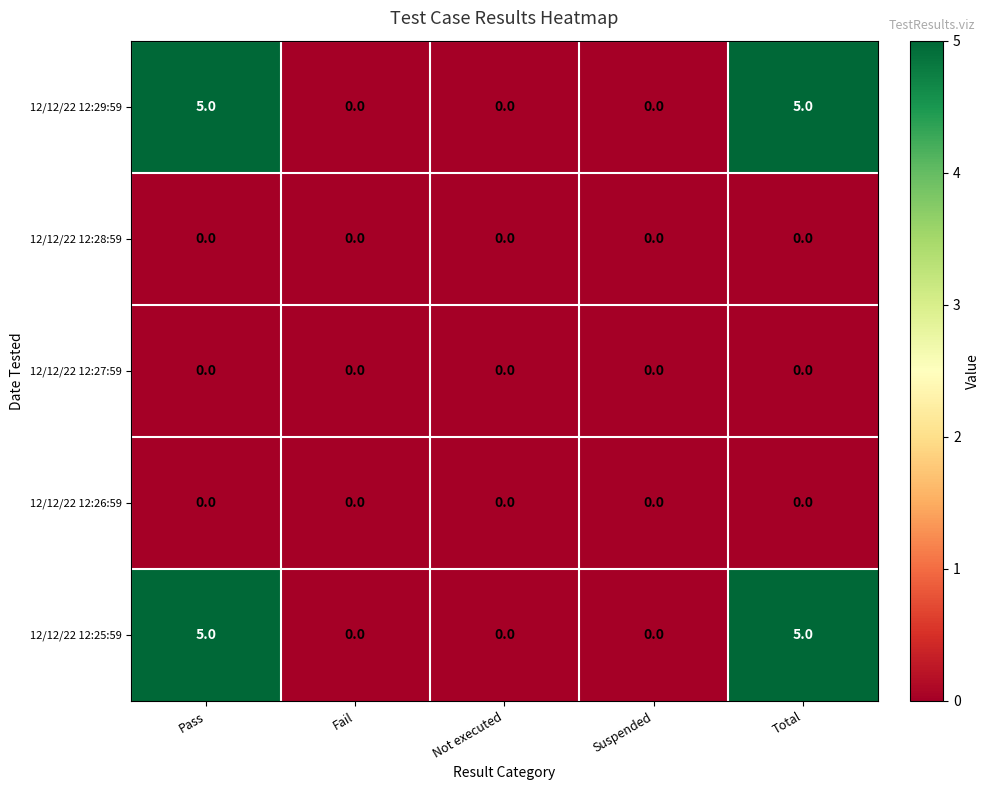

The 12/12/22 12:26:59 series shows 0 at Not executed. True or false?

True